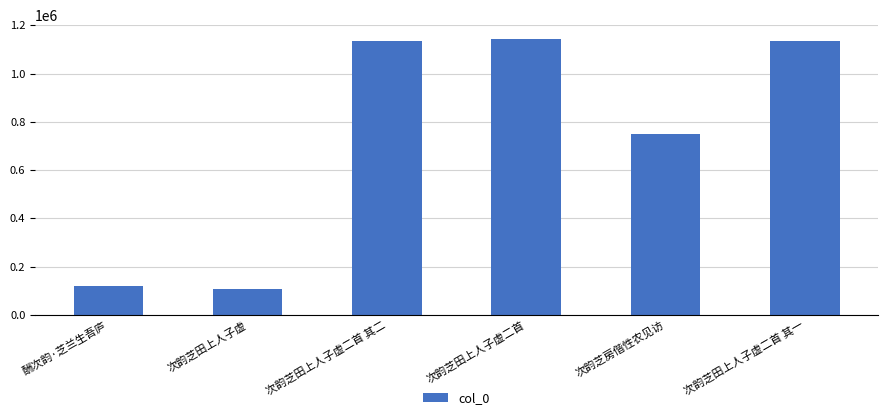

What is the smallest value displayed?

106859